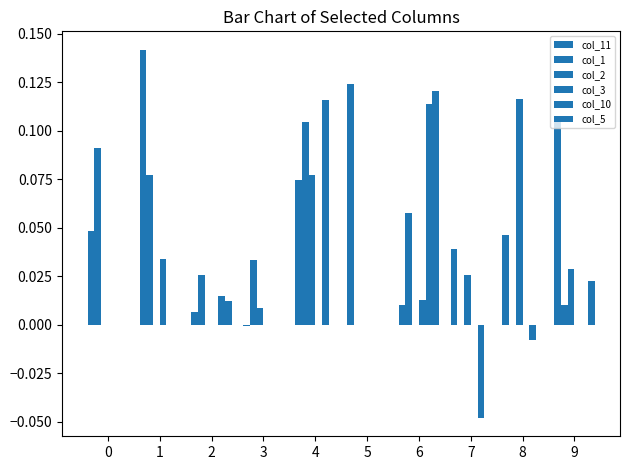

How many data points does each series have?

10